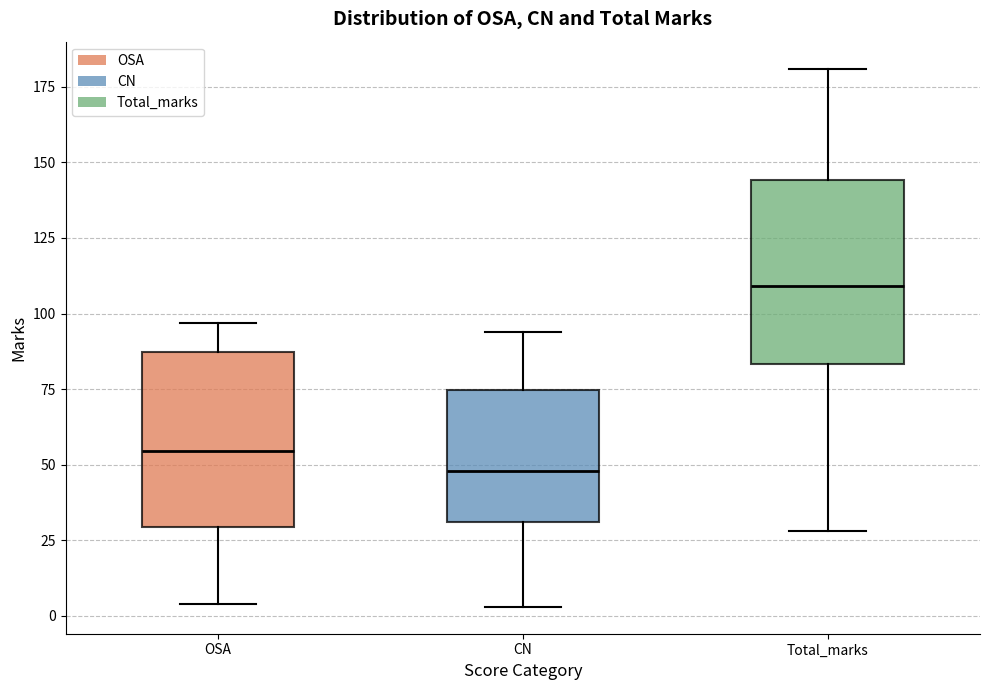

Which box has the highest median line?

Total_marks